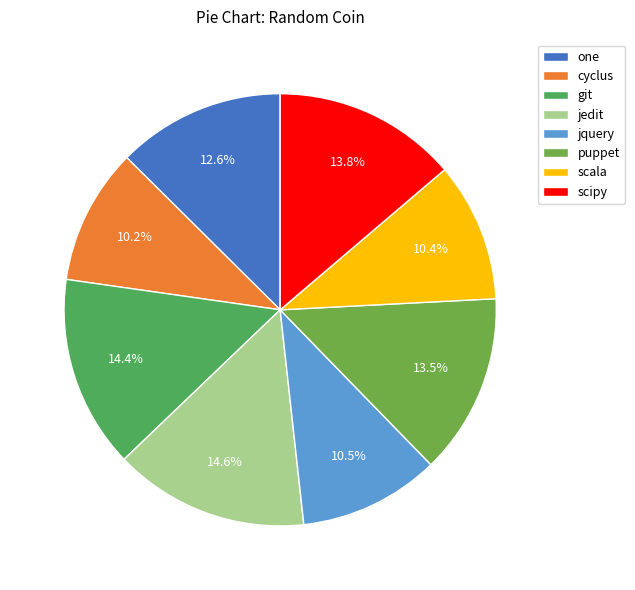

Is it true that scipy is 14% of the pie?

True